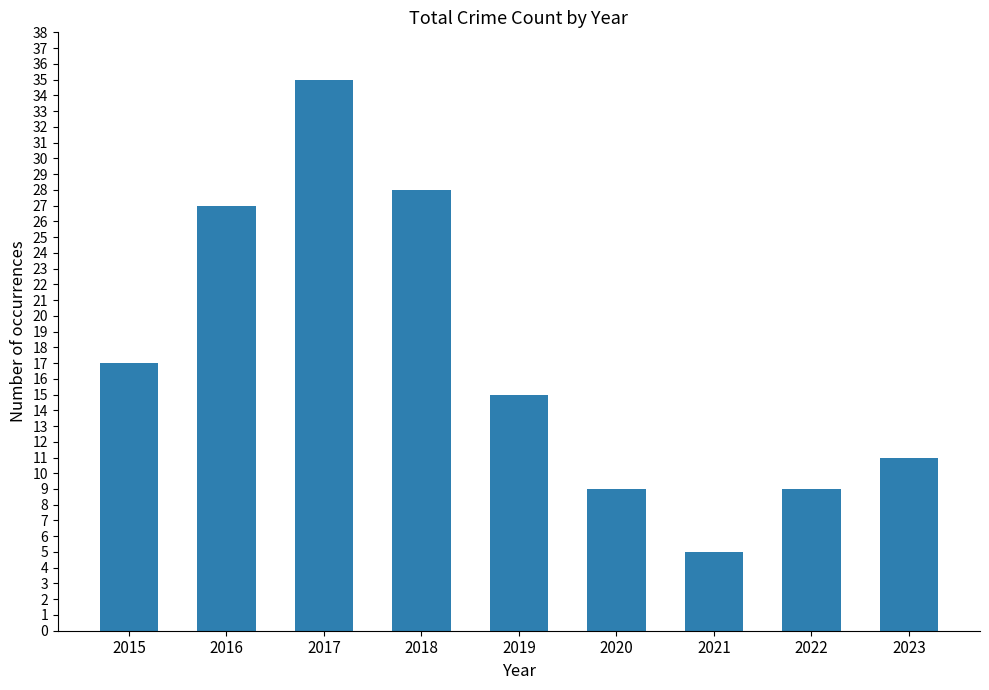

How many data points are less than 15?

4